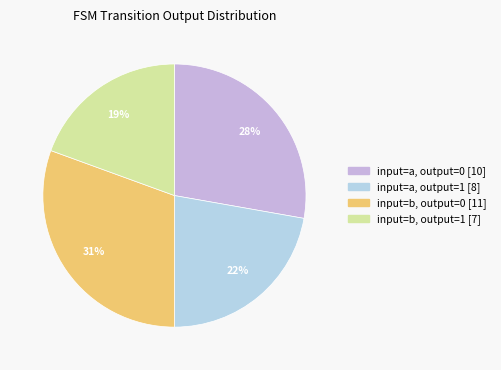

Count the number of slices in the pie.

4